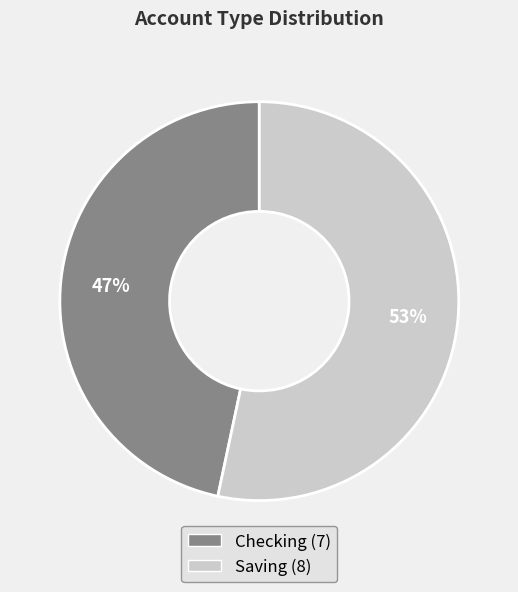

What percentage is the Checking slice, to the nearest percent?

47%